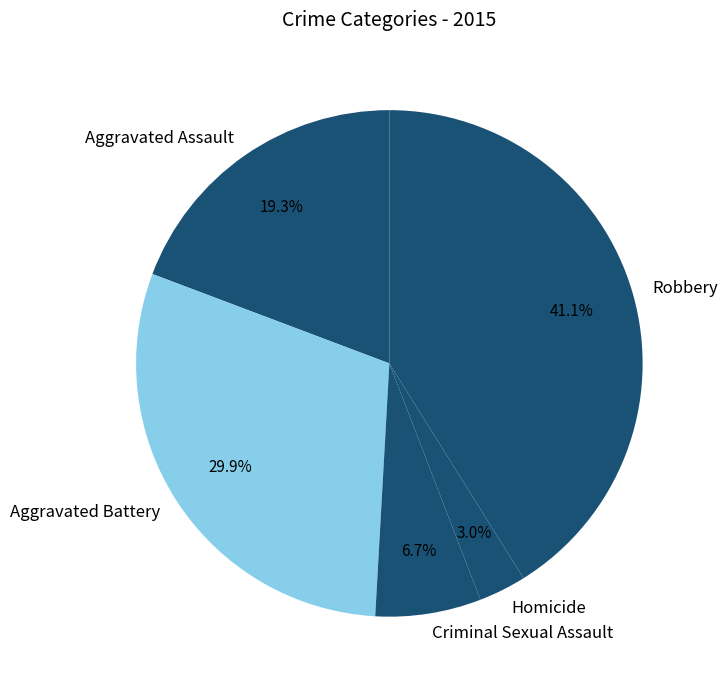

Which category has the smallest portion of the pie?

Homicide